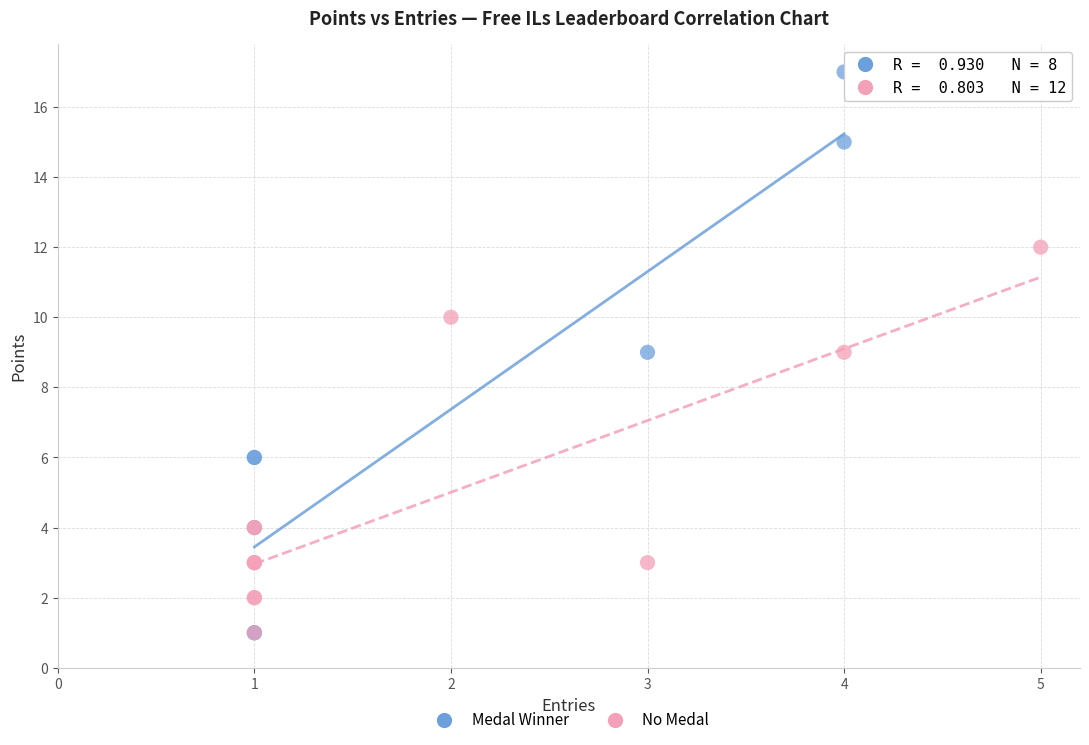

Which series contains the highest Y value?

Medal Winner